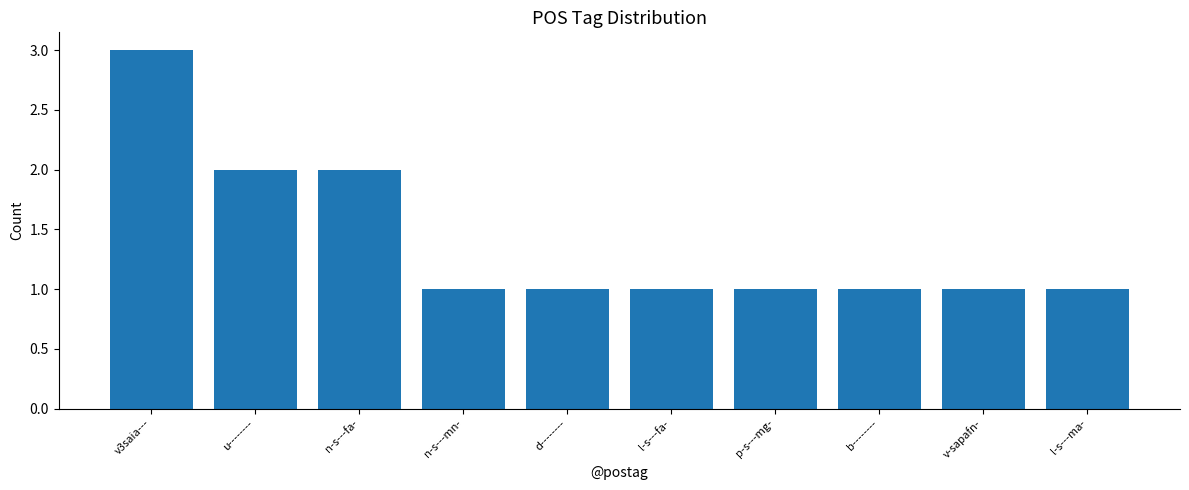

What is the label of the 10th bar from the right?

v3saia---